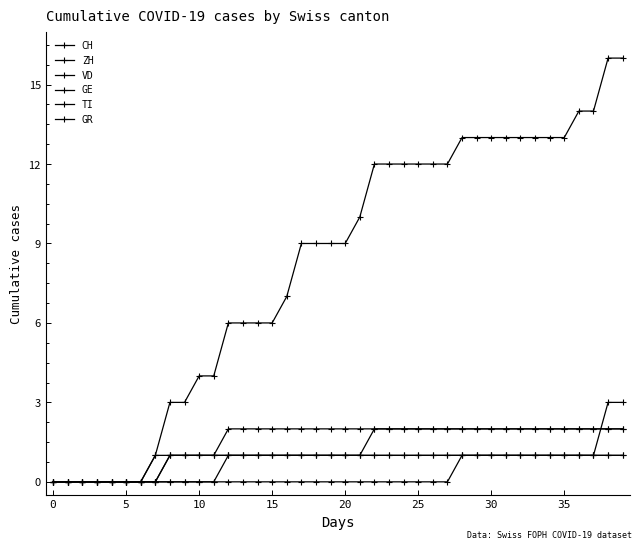

How many categories are shown in the chart?

40